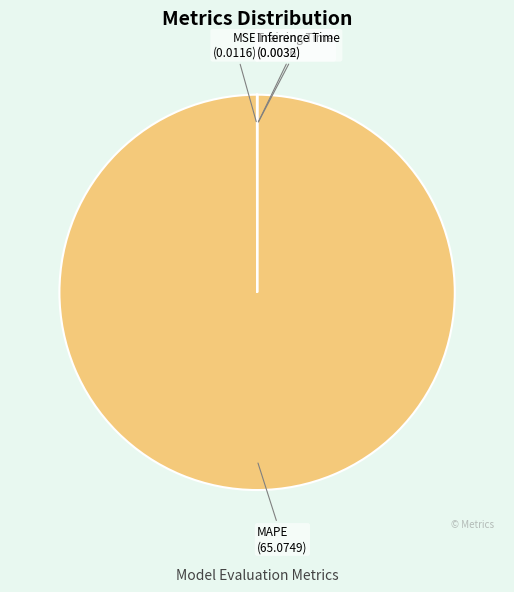

Is there a majority slice in this chart?

Yes